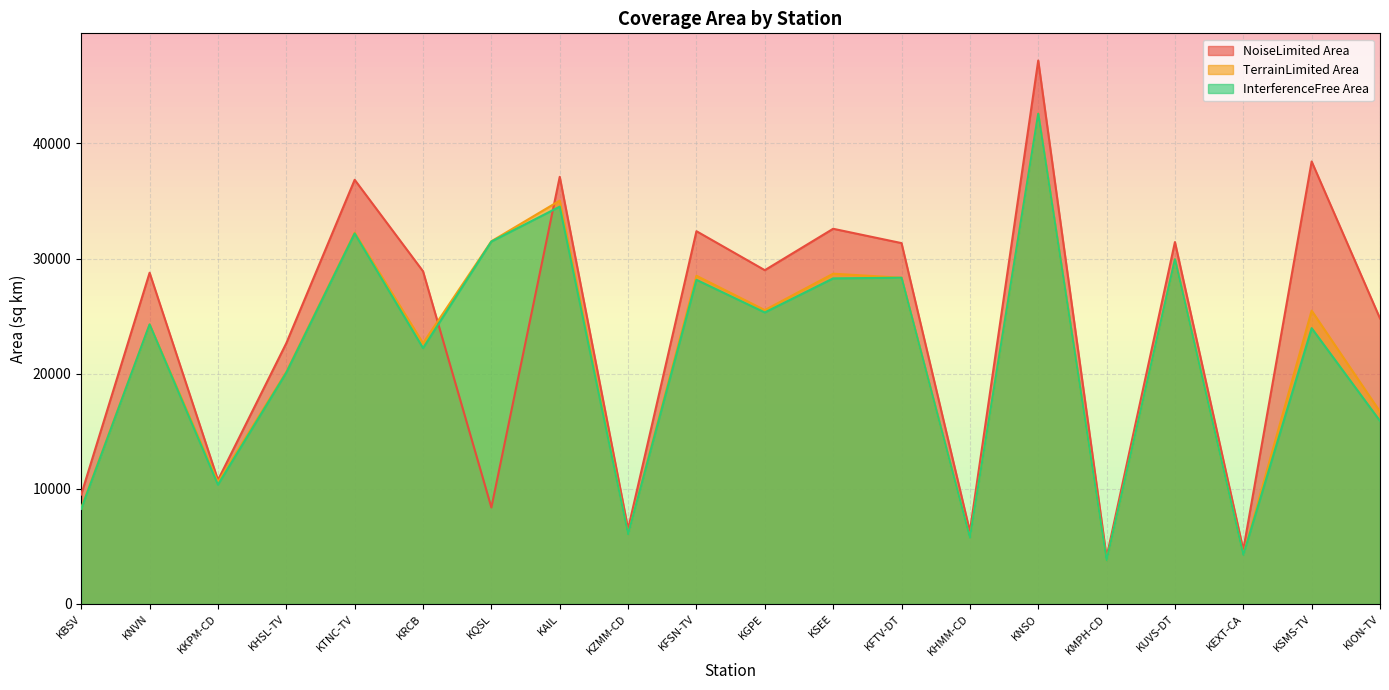

How many values in the NoiseLimited Area series are below 28891?

10